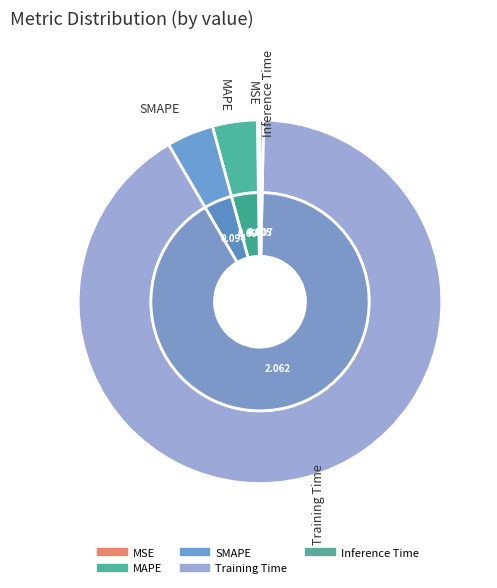

Between Inference Time and MSE, which is larger?

Inference Time